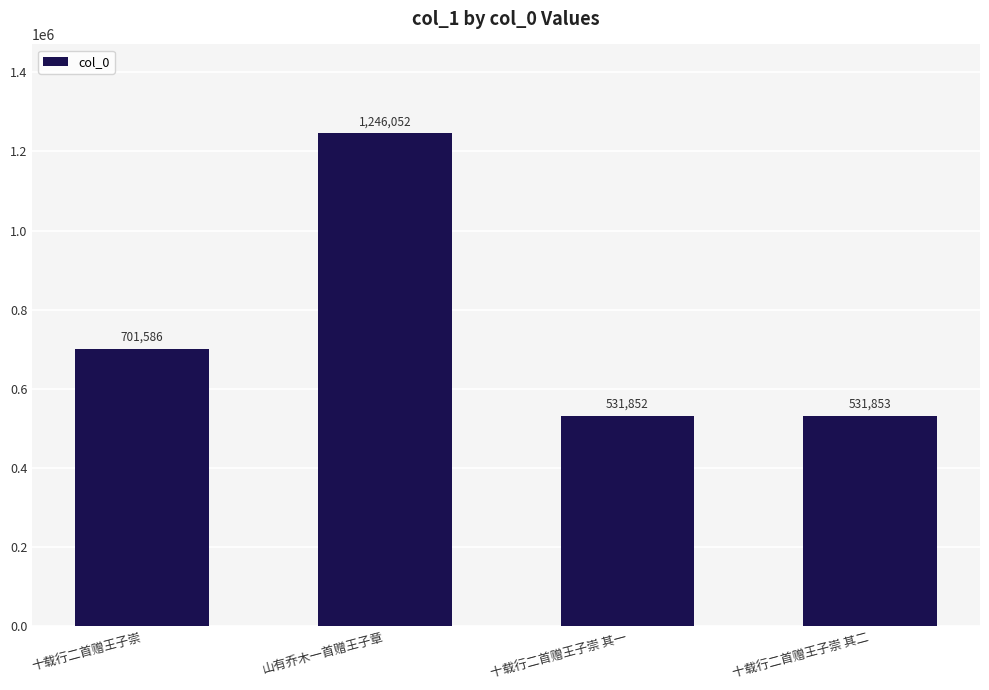

Between 十载行二首赠王子崇 and 山有乔木一首赠王子章, which is larger?

山有乔木一首赠王子章